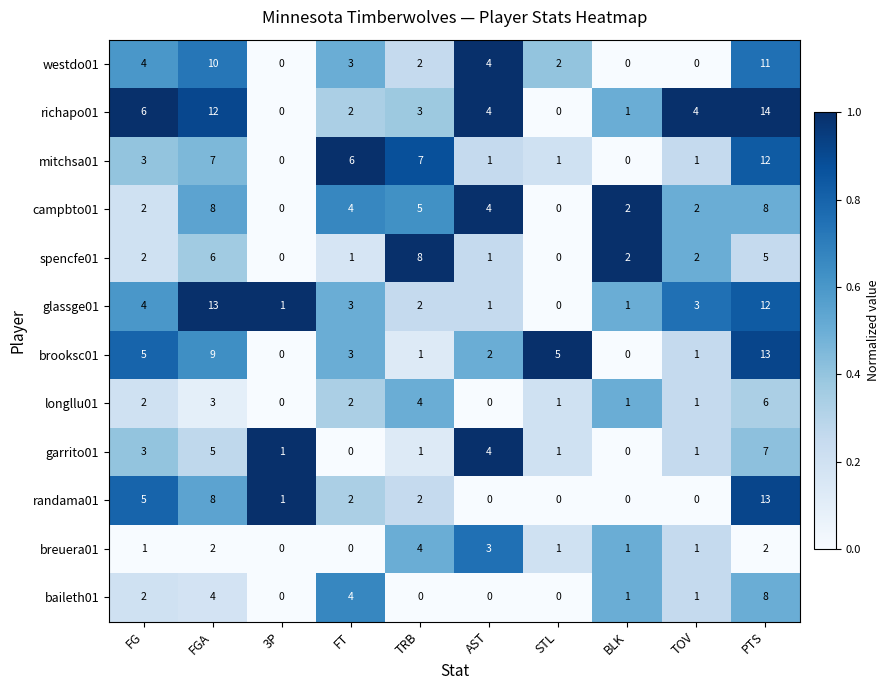

What is the maximum value for spencfe01?

8